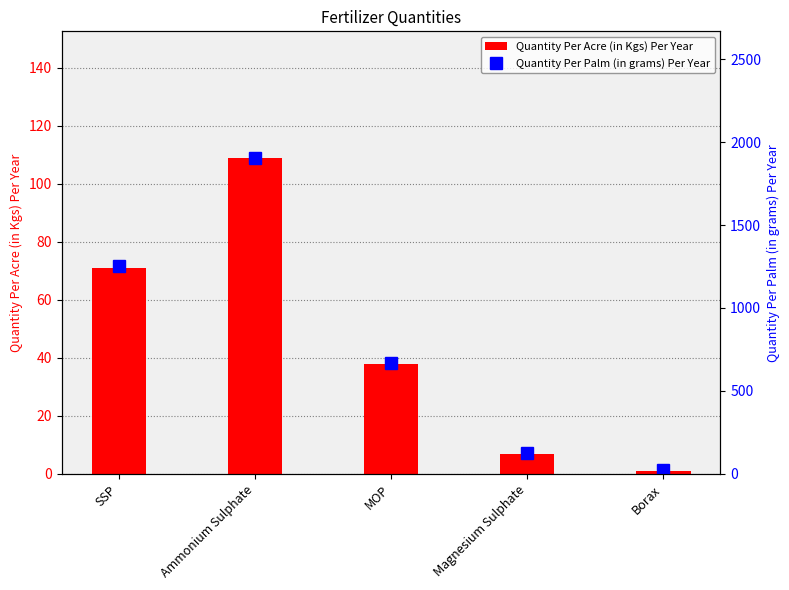

What is the label of the 1st bar from the left?

SSP